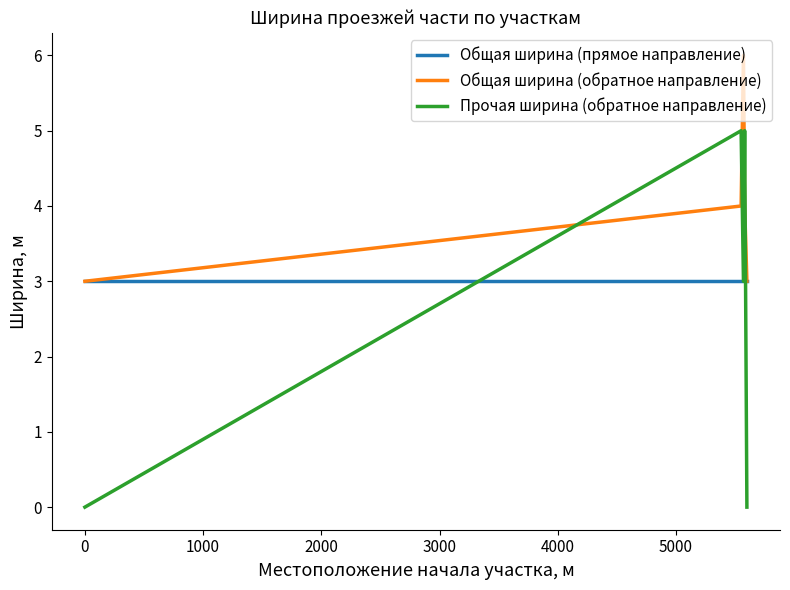

What are all the series names shown in the legend?

Общая ширина (прямое направление), Общая ширина (обратное направление), Прочая ширина (обратное направление)